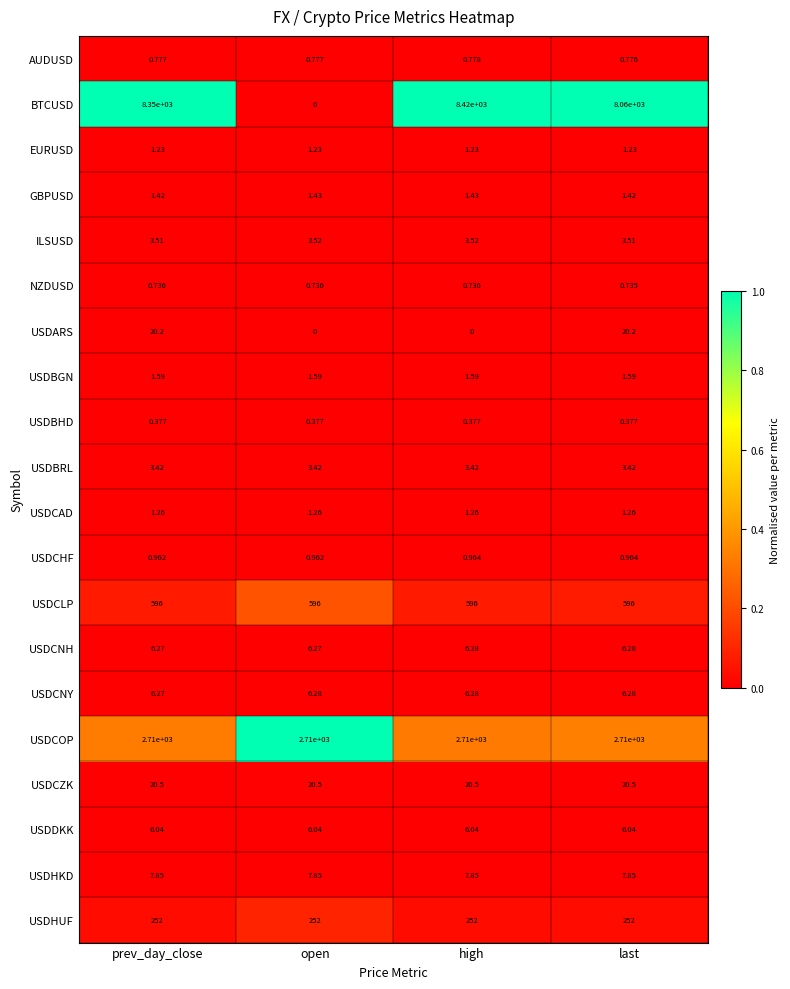

Which series changed the most between prev_day_close and open?

BTCUSD